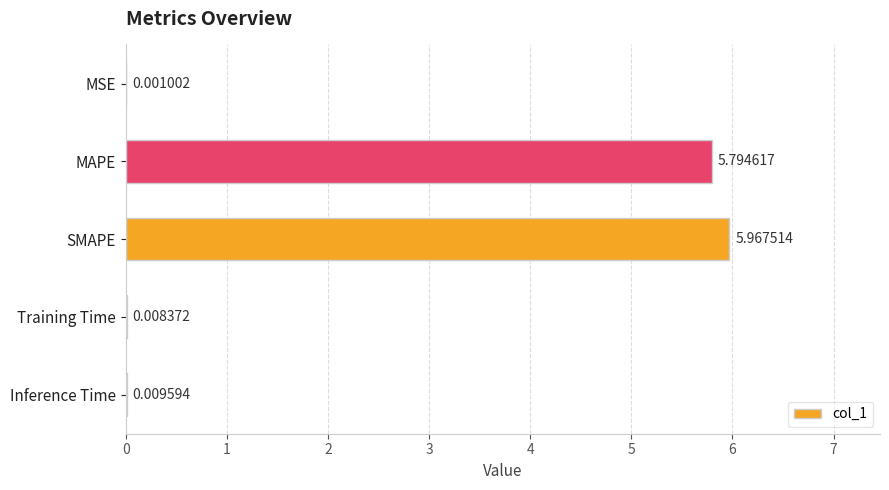

At which label is the value closest to 2?

Inference Time